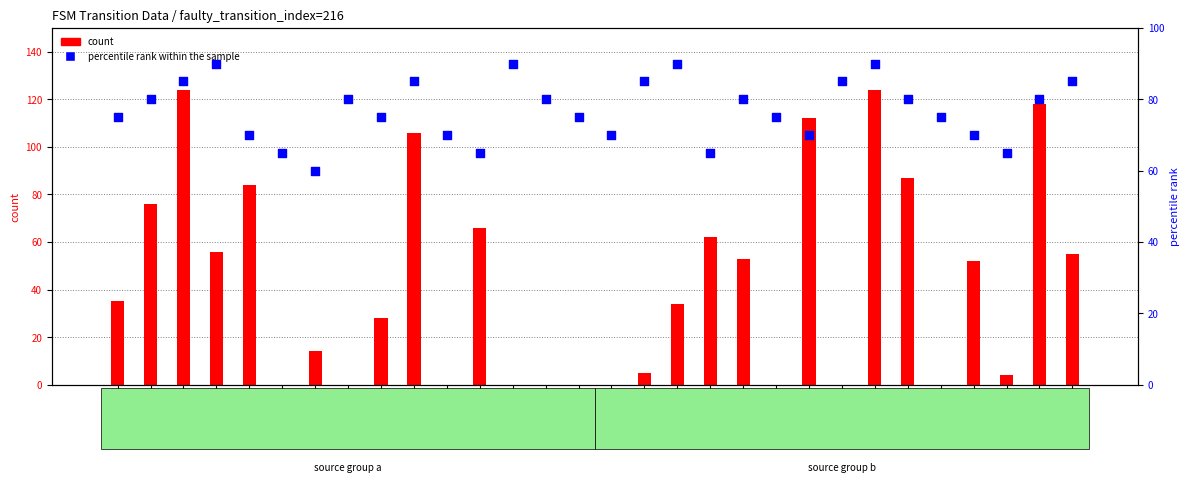

What are all the series names shown in the legend?

count, percentile rank within the sample